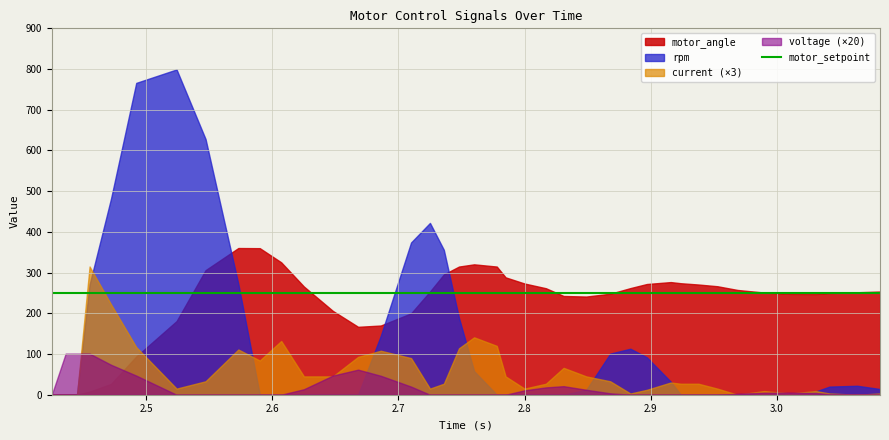

What are all the series names shown in the legend?

motor_angle, motor_setpoint, rpm, voltage, current